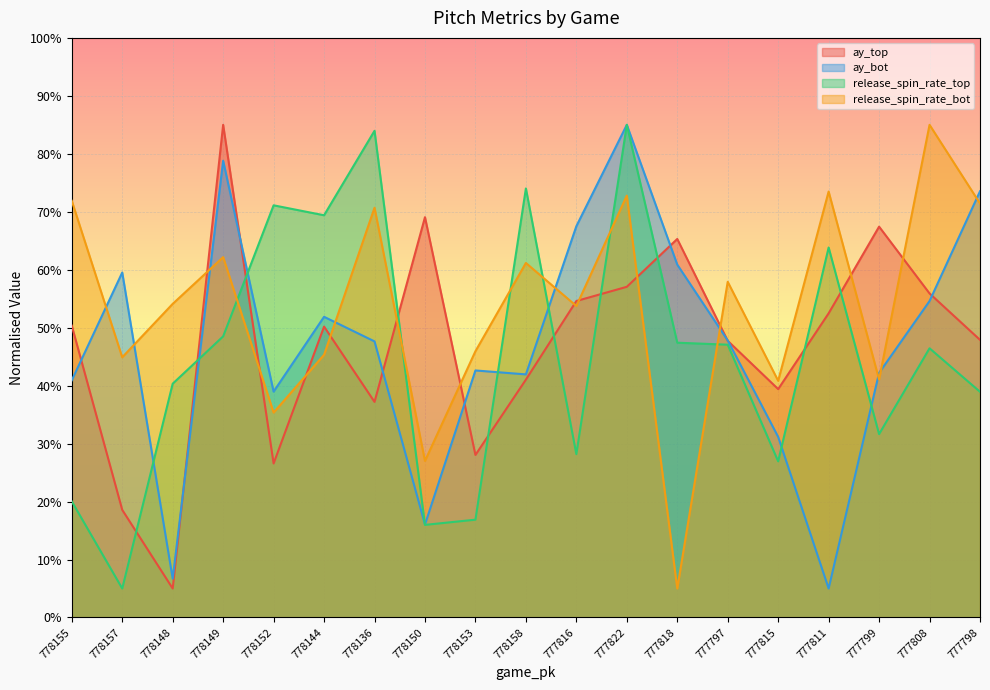

Reading left to right, extract all data points from this chart.

ay_top: 778155=50.4	778157=18.6	778148=5.0	778149=85.0	778152=26.6	778144=50.2	778136=37.2	778150=69.1	778153=28.0	778158=41.0	777816=54.6	777822=57.1	777818=65.3	777797=47.7	777815=39.4	777811=52.5	777799=67.4	777808=55.9	777798=47.9
ay_bot: 778155=40.9	778157=59.5	778148=6.7	778149=78.8	778152=39.0	778144=51.9	778136=47.6	778150=16.0	778153=42.6	778158=41.9	777816=67.5	777822=85.0	777818=60.9	777797=47.8	777815=31.2	777811=5.0	777799=42.2	777808=54.6	777798=73.5
release_spin_rate_top: 778155=20.0	778157=5.0	778148=40.3	778149=48.5	778152=71.1	778144=69.4	778136=84.0	778150=16.0	778153=16.9	778158=74.0	777816=28.2	777822=85.0	777818=47.4	777797=47.1	777815=26.9	777811=63.8	777799=31.6	777808=46.4	777798=38.9
release_spin_rate_bot: 778155=71.9	778157=44.9	778148=54.1	778149=62.2	778152=35.4	778144=45.3	778136=70.7	778150=27.0	778153=45.9	778158=61.2	777816=53.7	777822=72.8	777818=5.0	777797=57.9	777815=40.8	777811=73.5	777799=41.1	777808=85.0	777798=71.4